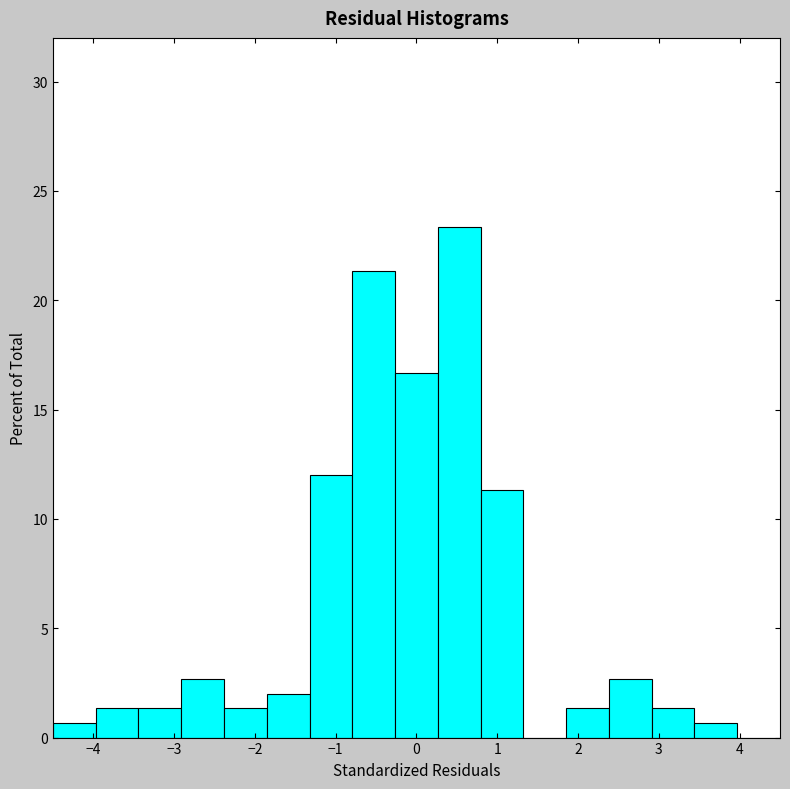

How tall is the bar that spans 0.8 to 1.3 on the x-axis? Neither the bar edges nor the heights are printed on the chart, so give them approximately, as read against the axes.

11.5